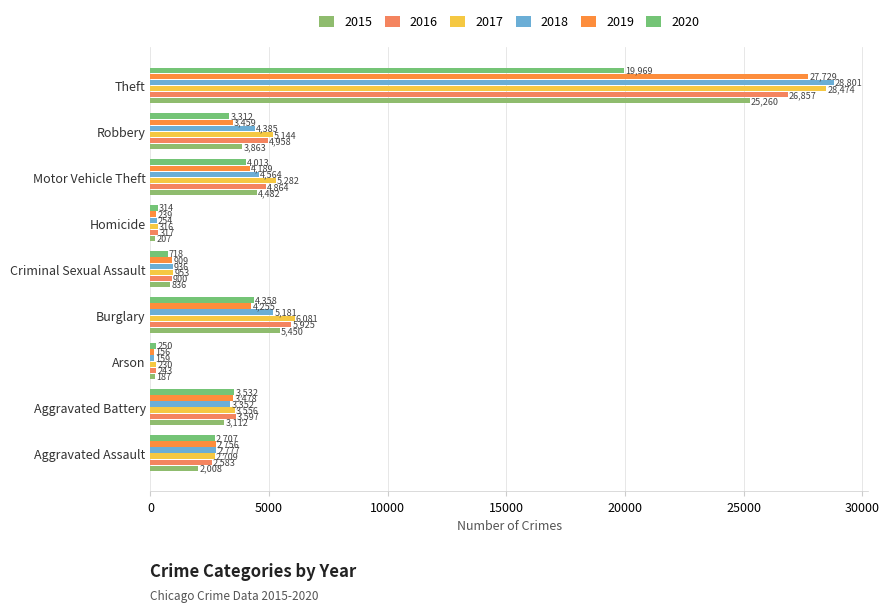

How many categories are shown in the chart?

9